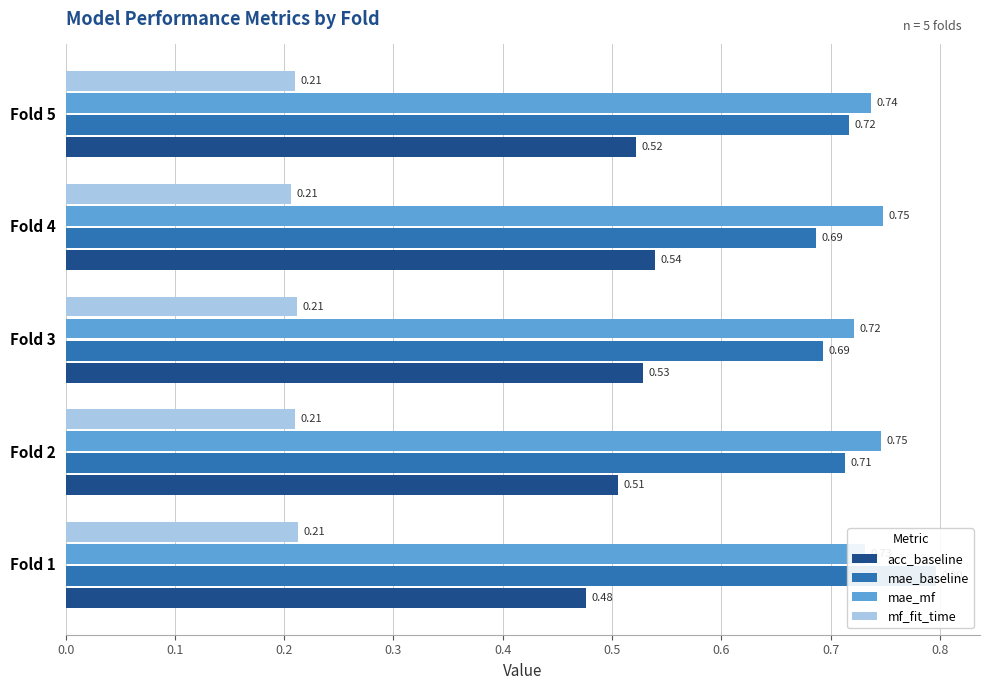

Which series has the widest spread of values?

mae_baseline